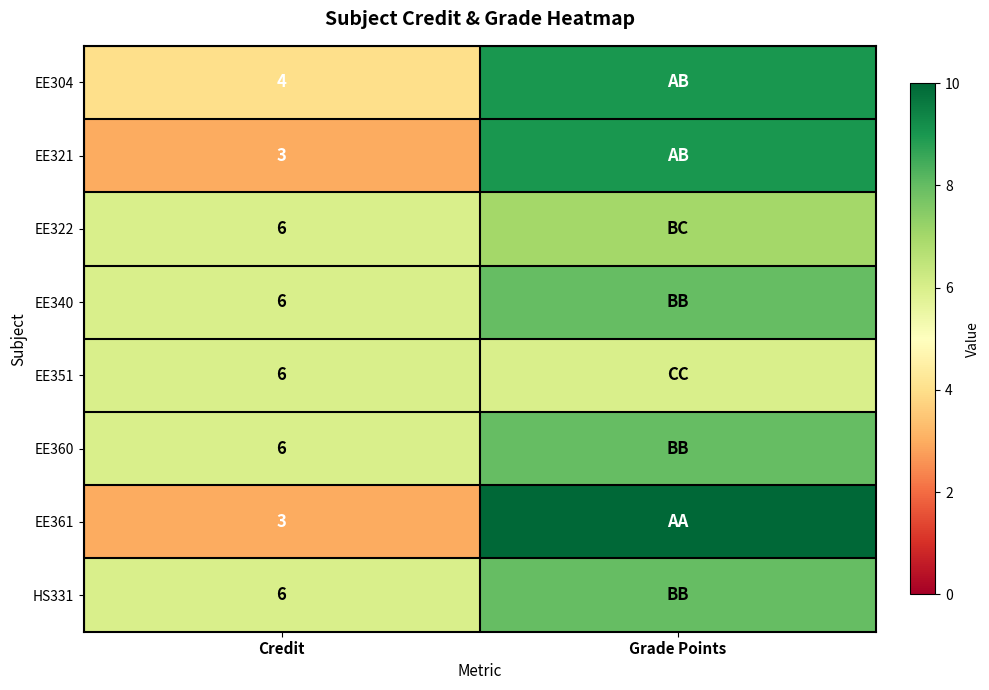

The value of EE361 at Credit is 3. True or false?

True